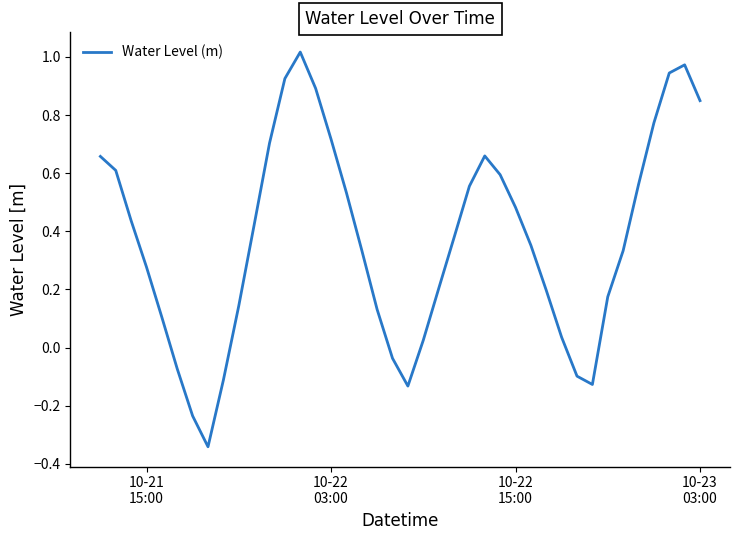

What is the difference between the maximum and minimum values?

1.4